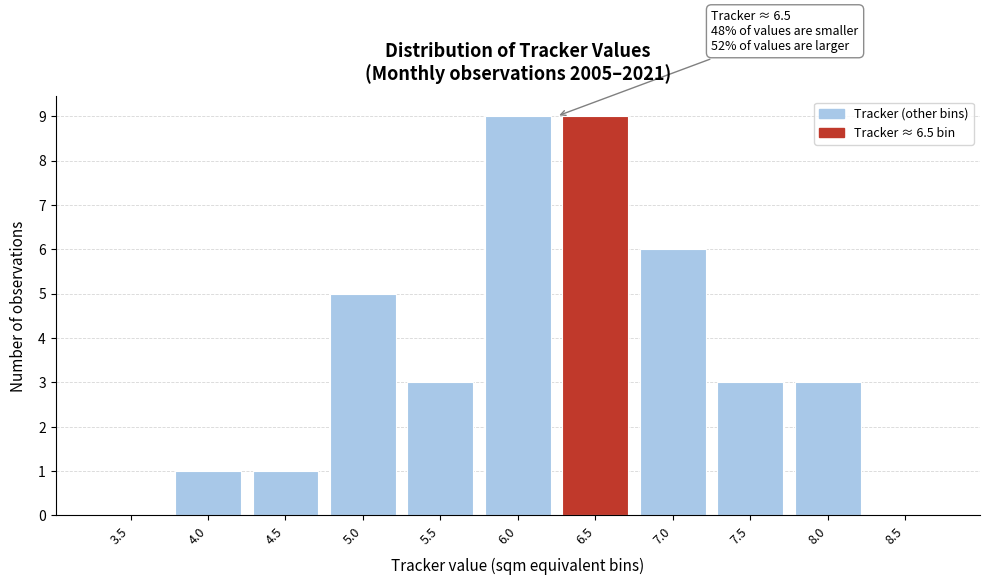

Reading right to left, extract all data points from this chart.

8.5=0	8.0=3	7.5=3	7.0=6	6.5=9	6.0=9	5.5=3	5.0=5	4.5=1	4.0=1	3.5=0